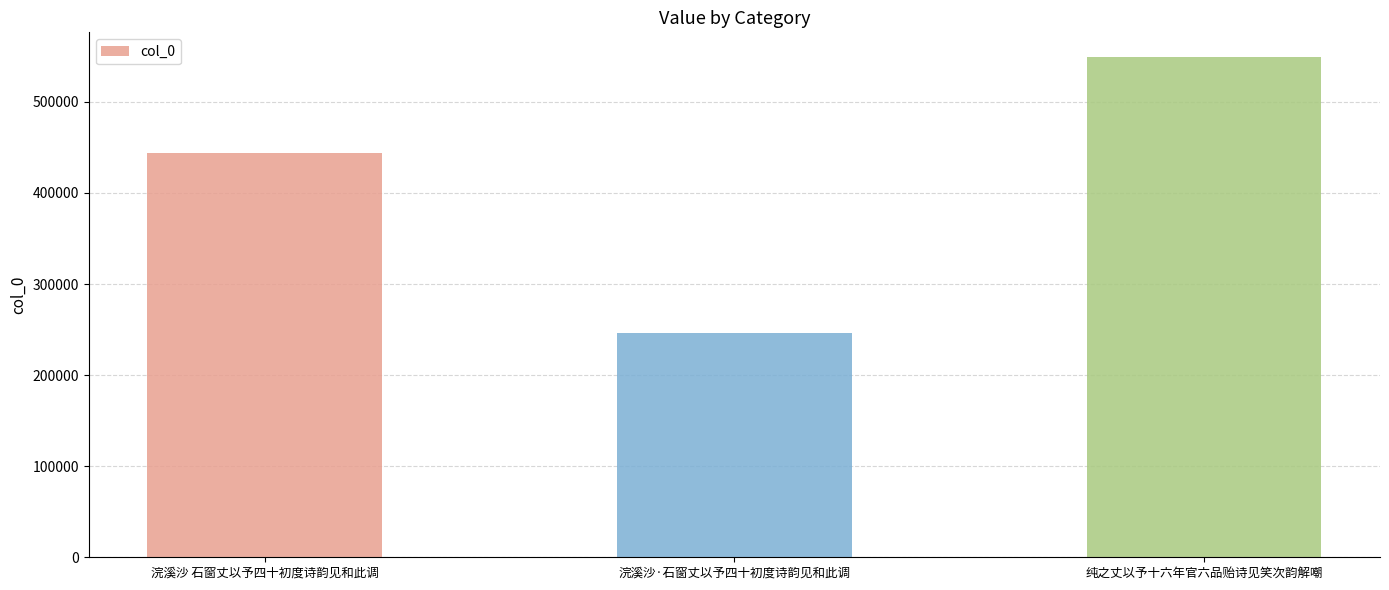

Which label corresponds to the largest value in the chart?

纯之丈以予十六年官六品贻诗见笑次韵解嘲